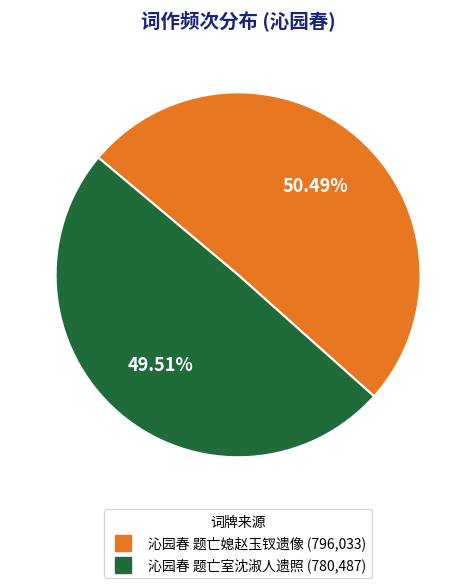

What percentage do 沁园春 题亡室沈淑人遗照 and 沁园春 题亡媳赵玉钗遗像 together represent?

100.0%